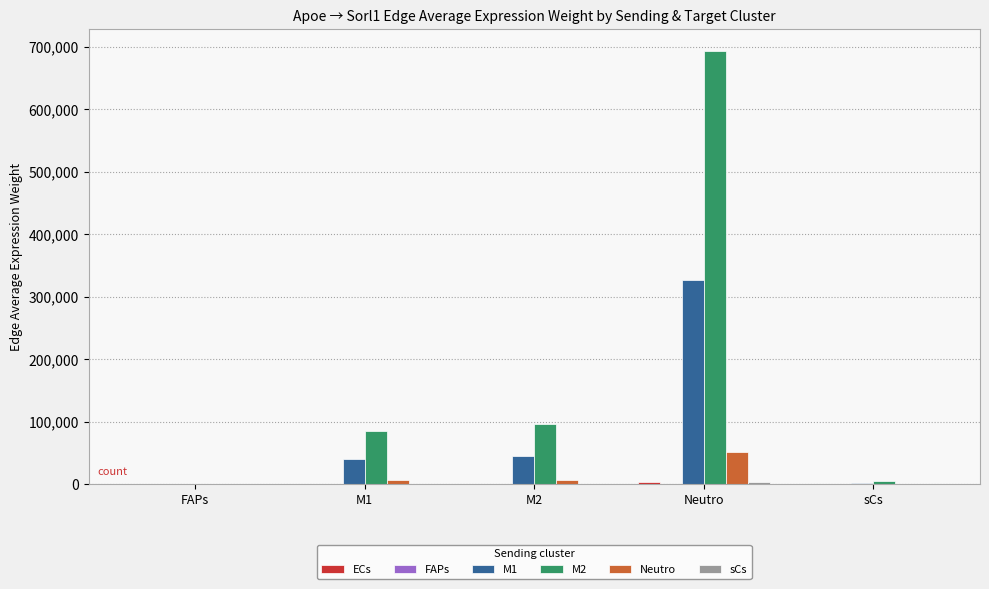

The value of M2 at M2 is 63535.7. True or false?

False